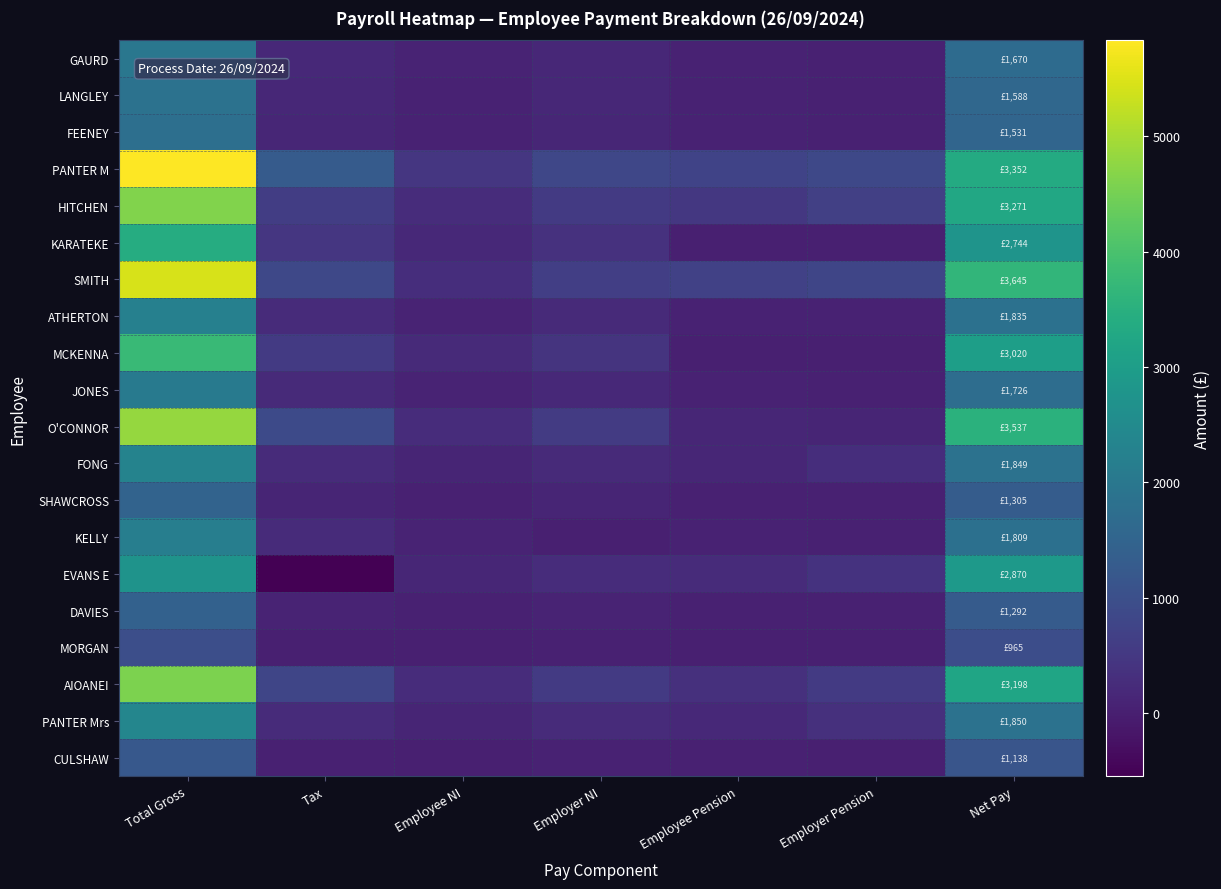

Which label corresponds to the largest value in the chart?

Total Gross